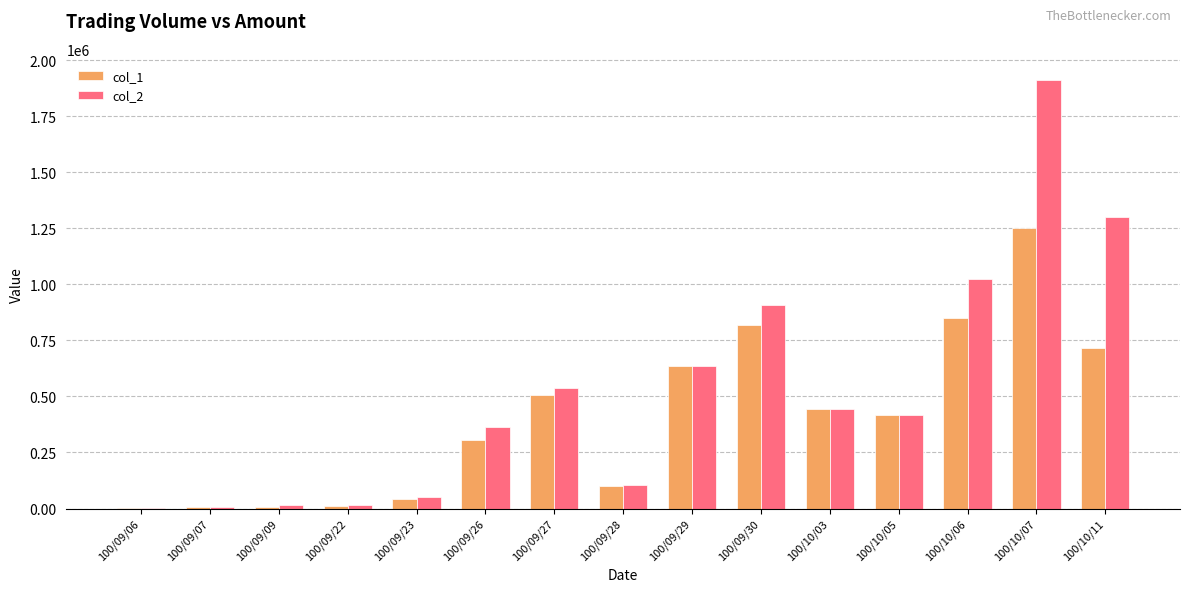

The value of col_1 at 100/09/29 is 634000. True or false?

True